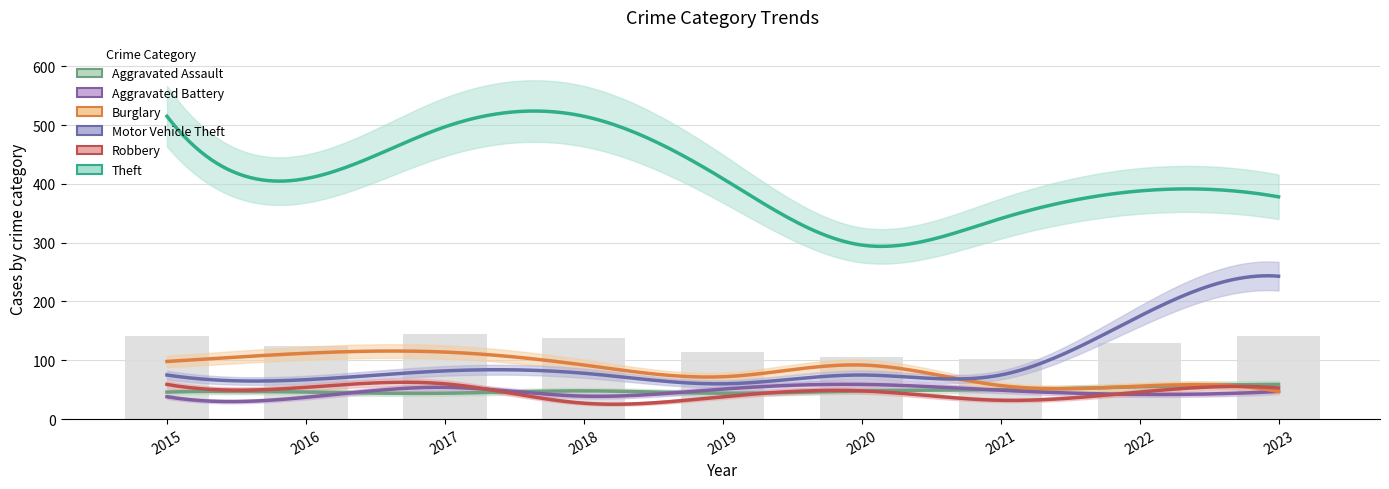

What is the difference between the highest and lowest values at 2015?

477